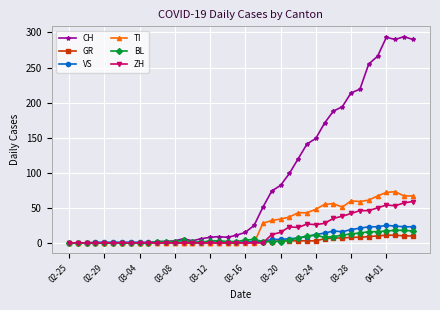

Which series has the largest range (max minus min)?

CH